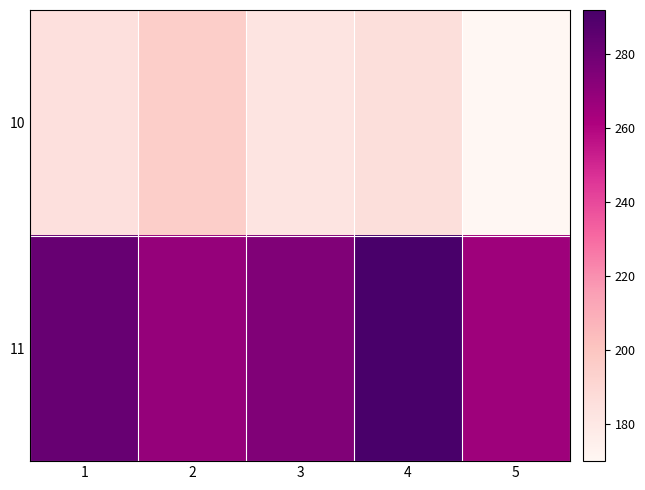

How many data points does each series have?

5